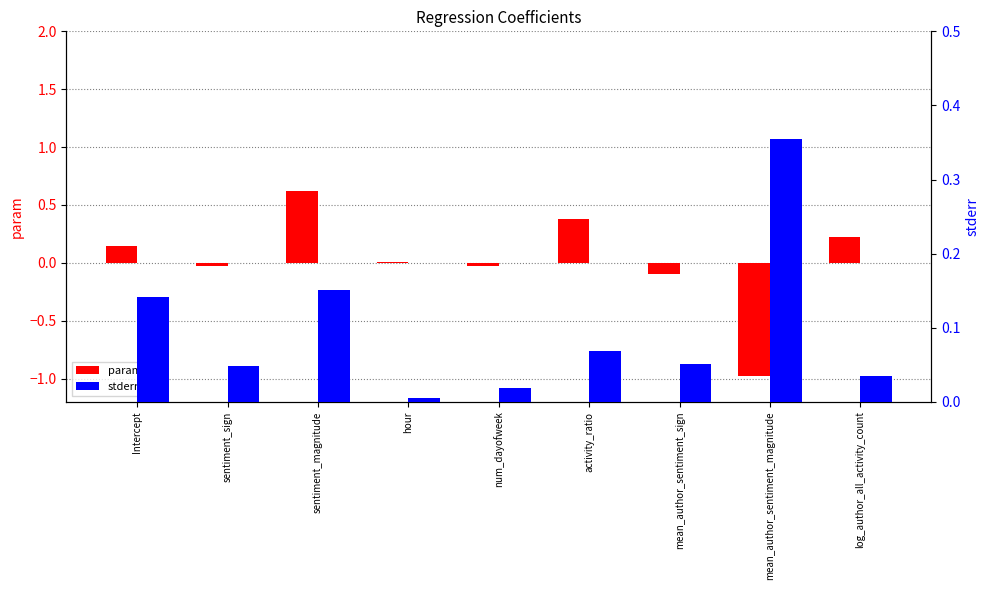

What is the maximum value shown in the chart?

0.6